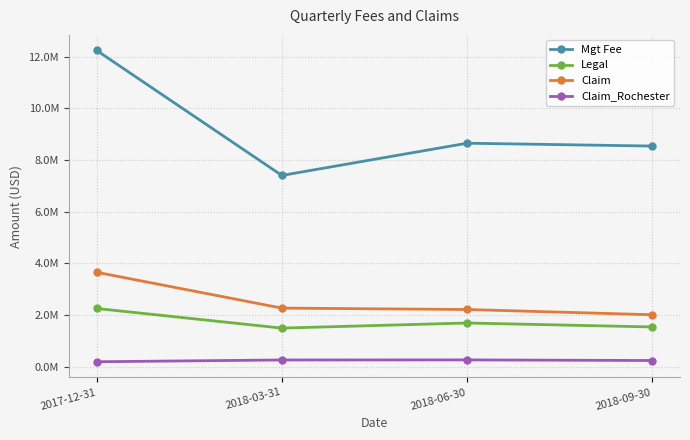

Is it true that Claim equals 2217595 at 2018-06-30?

True